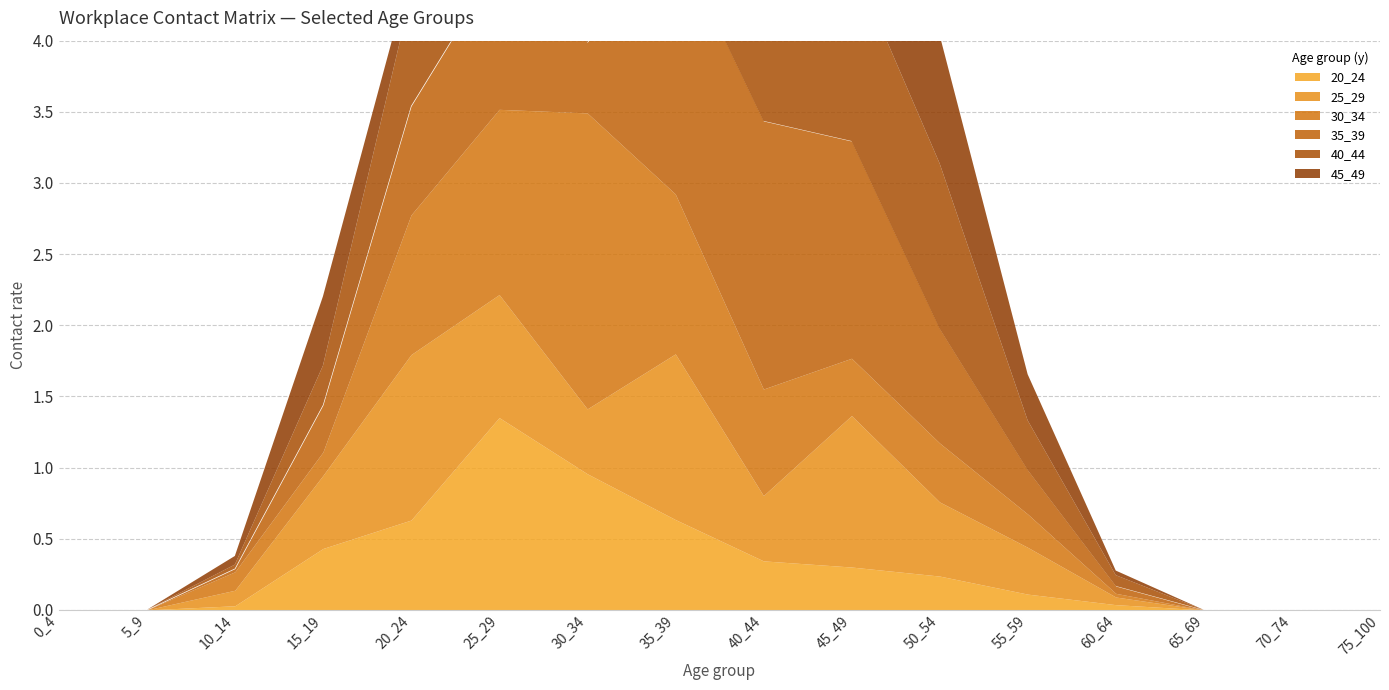

Rank the categories by 45_49 value from highest to lowest.

35_39, 40_44, 50_54, 30_34, 45_49, 15_19, 25_29, 55_59, 20_24, 10_14, 60_64, 0_4, 5_9, 65_69, 70_74, 75_100